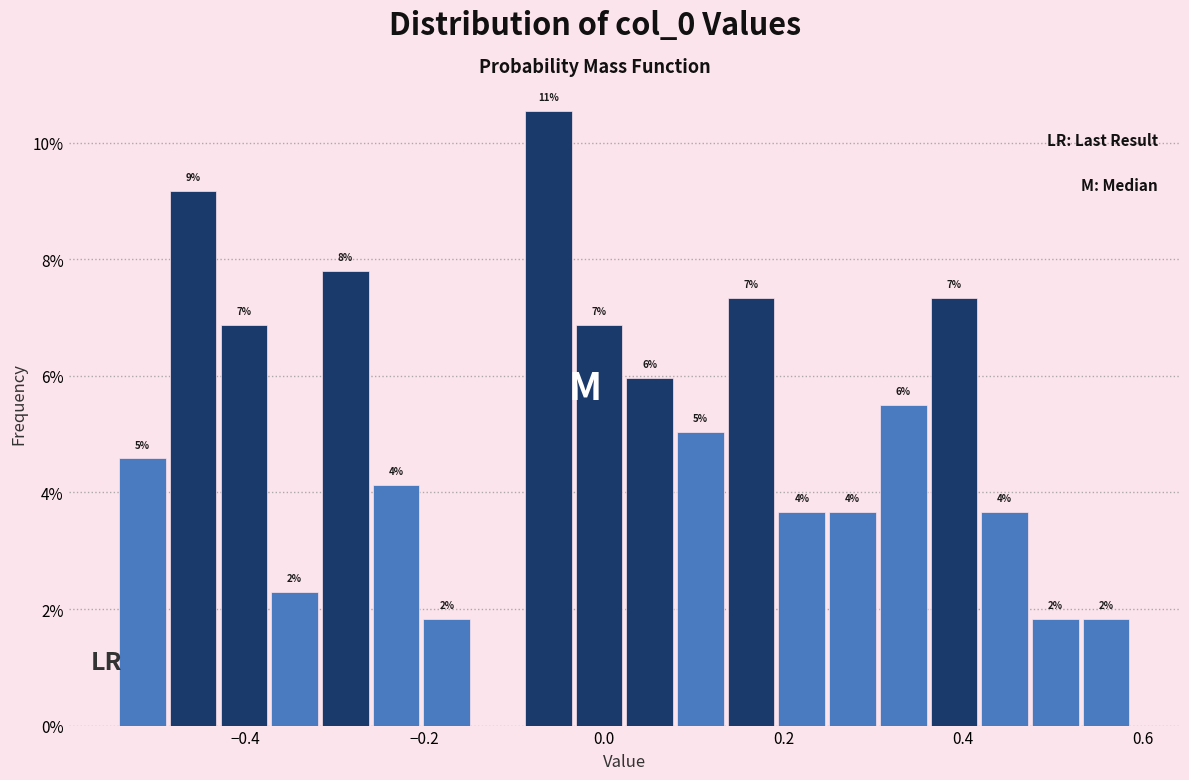

Around what value on the x-axis is the tallest bar? Give the approximate position of its centre, as read against the axis.

-0.06